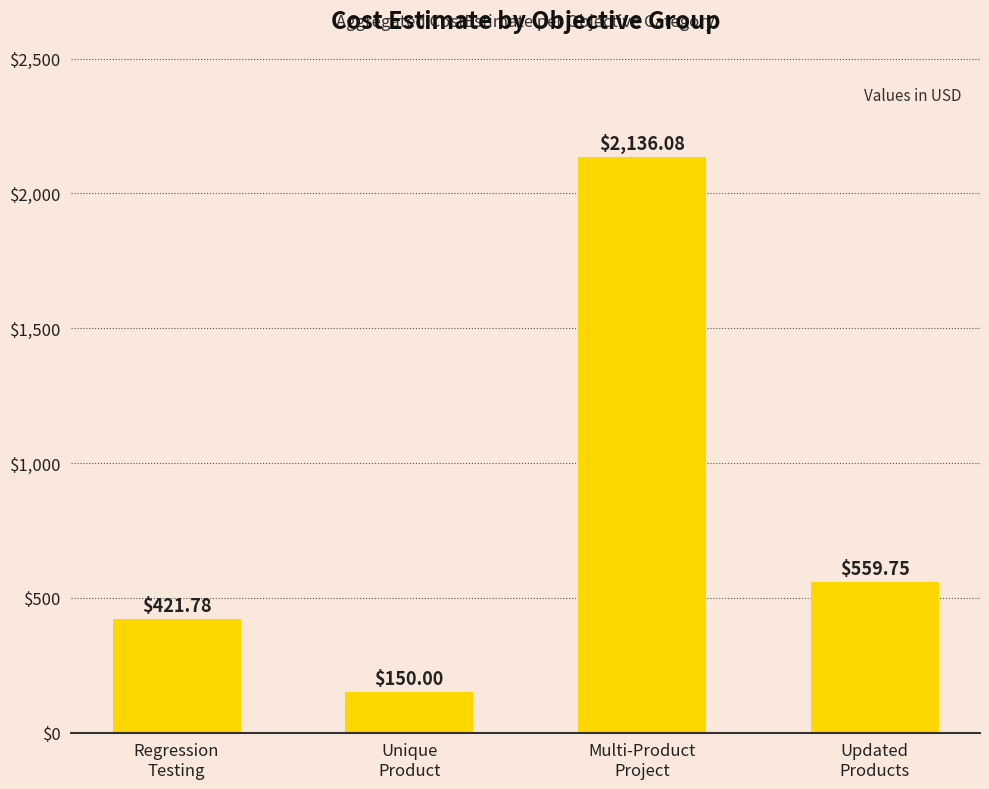

Reading left to right, extract all data points from this chart.

421.8	150.0	2136.1	559.8